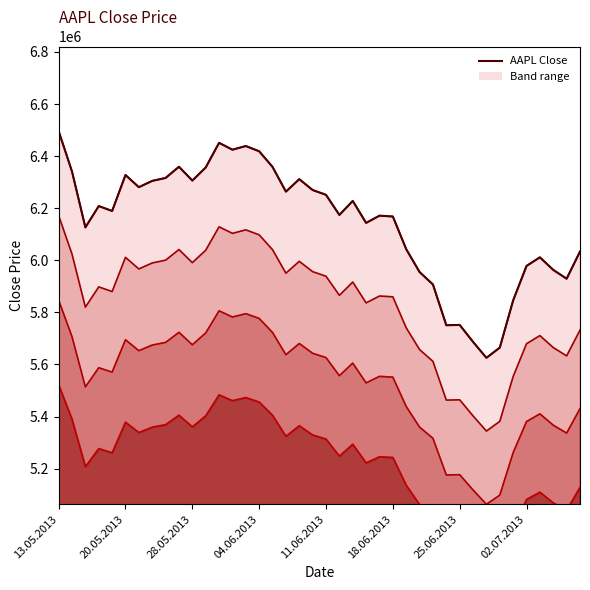

Which has a higher value, 28.05.2013 or 14?

14